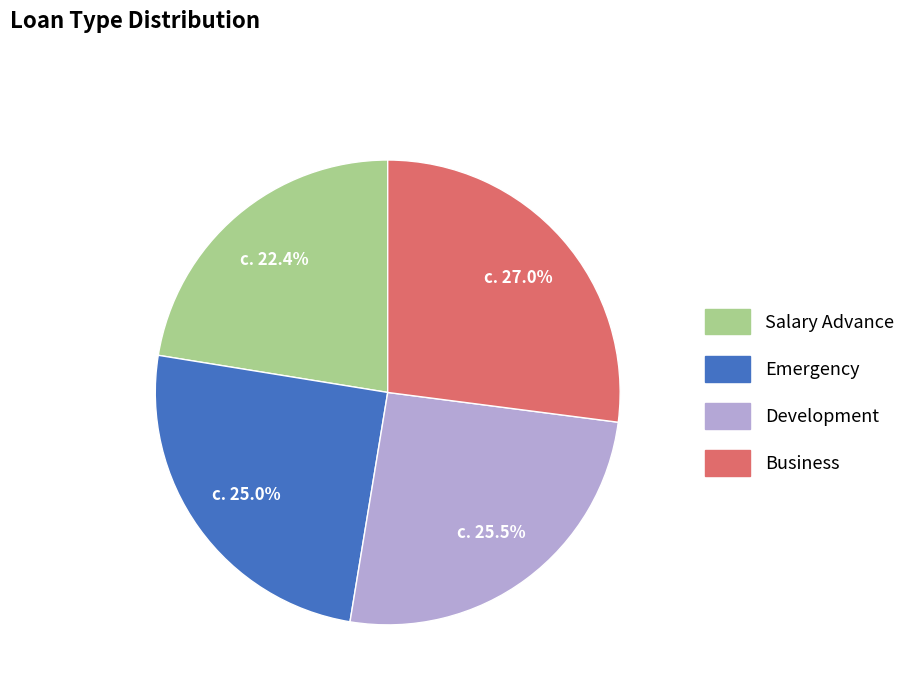

What is the smallest slice in the pie chart?

Salary Advance